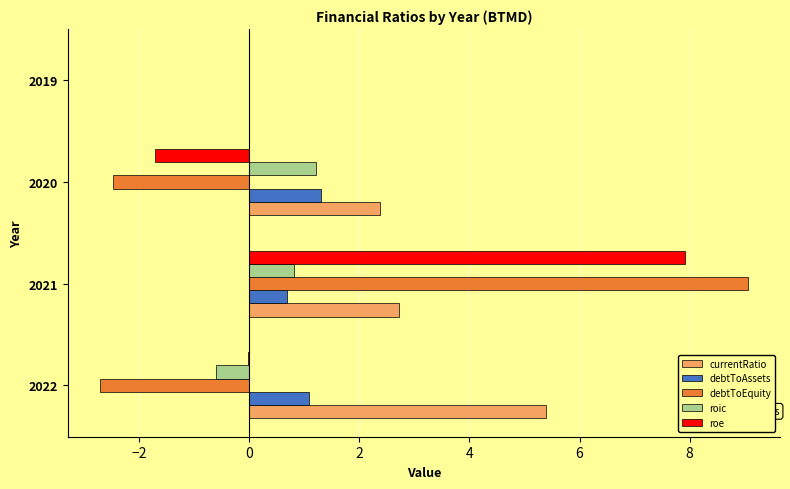

What is the sum of all debtToAssets values?

3.1